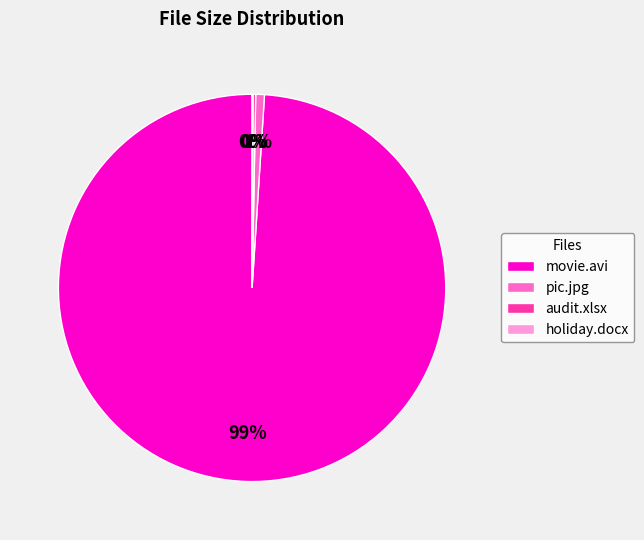

Which slice represents more than half of the pie?

movie.avi